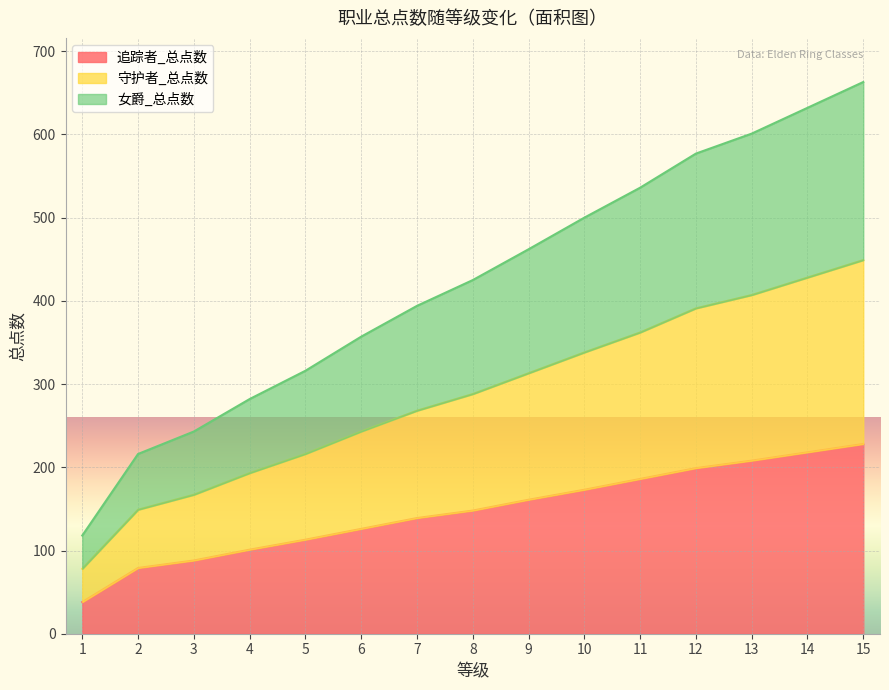

True or false: 女爵_总点数 has more than 2 interior local peaks.

False